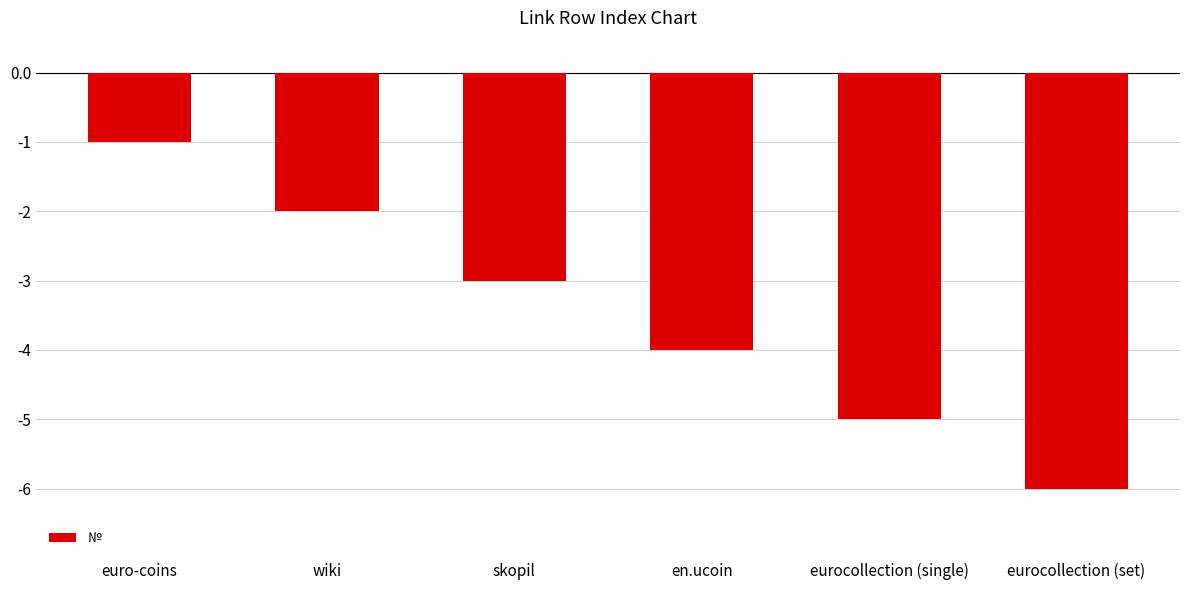

How many bars are there in total?

6